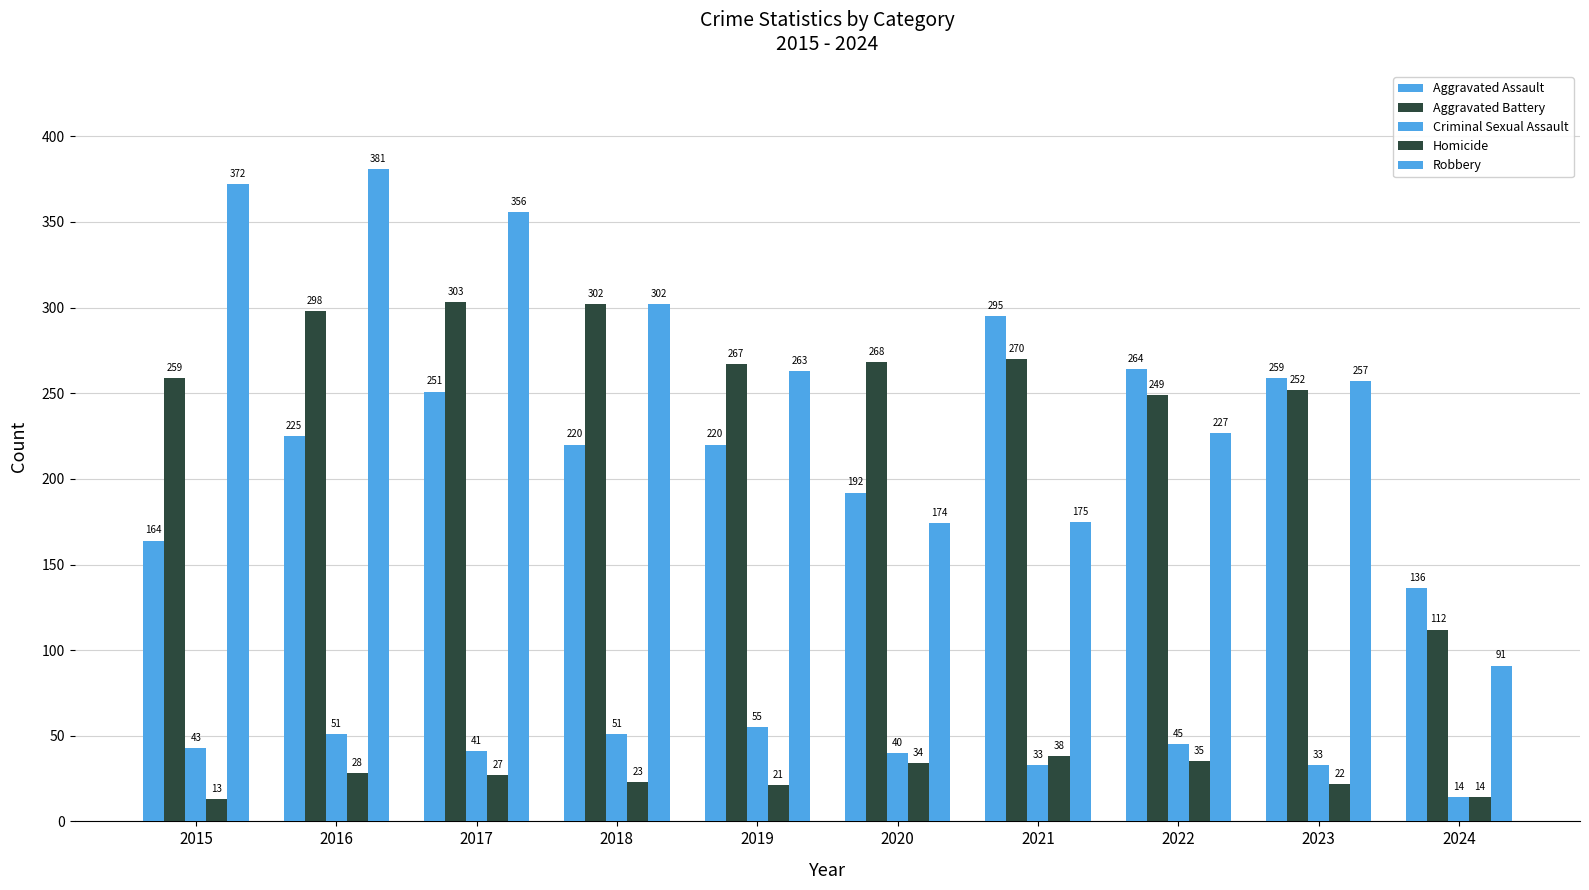

Does the chart contain stacked bars?

No